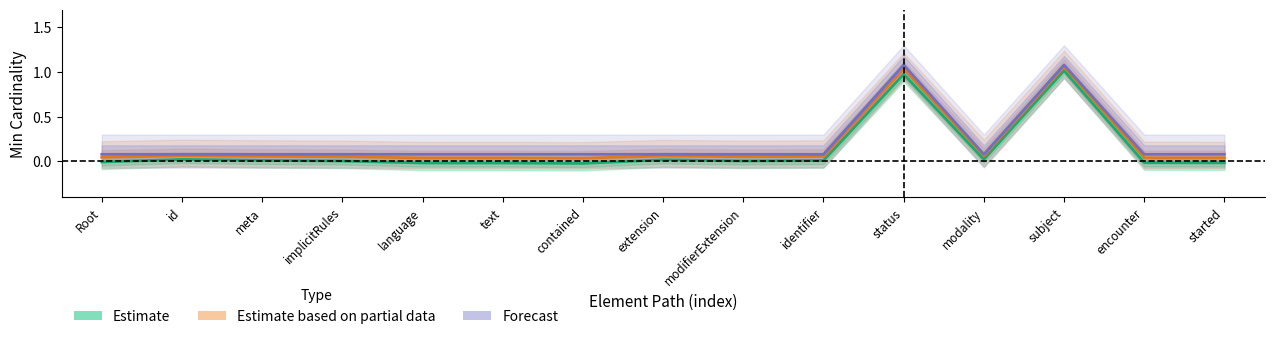

True or false: Estimate based on partial data has more than 0 interior local peaks.

True